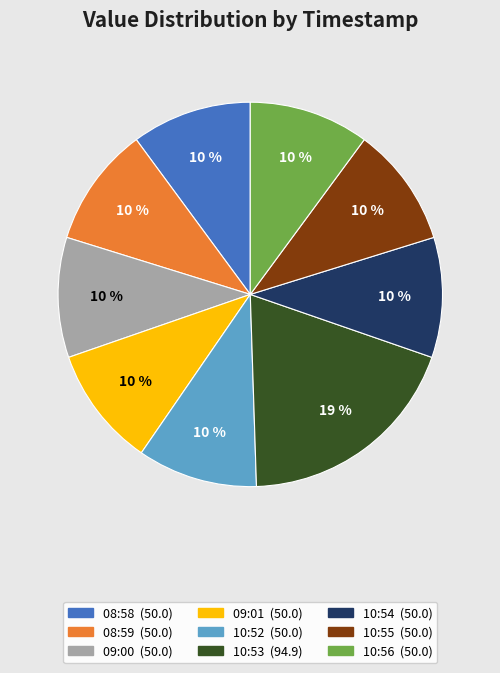

To the nearest percent, what is the average slice percentage?

11%